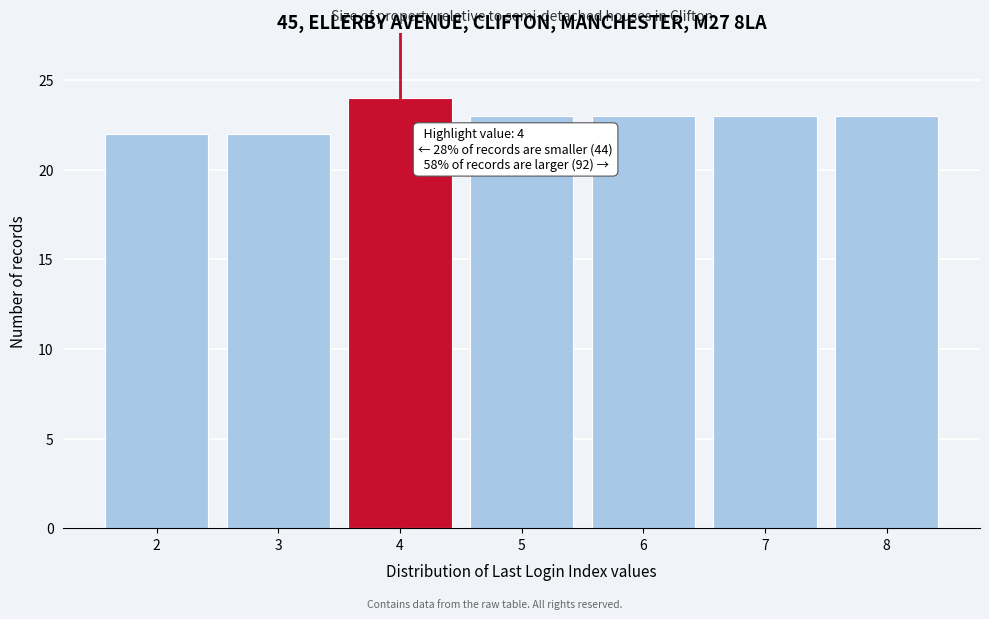

Reading left to right, what are all the values shown in this chart?

22	22	24	23	23	23	23